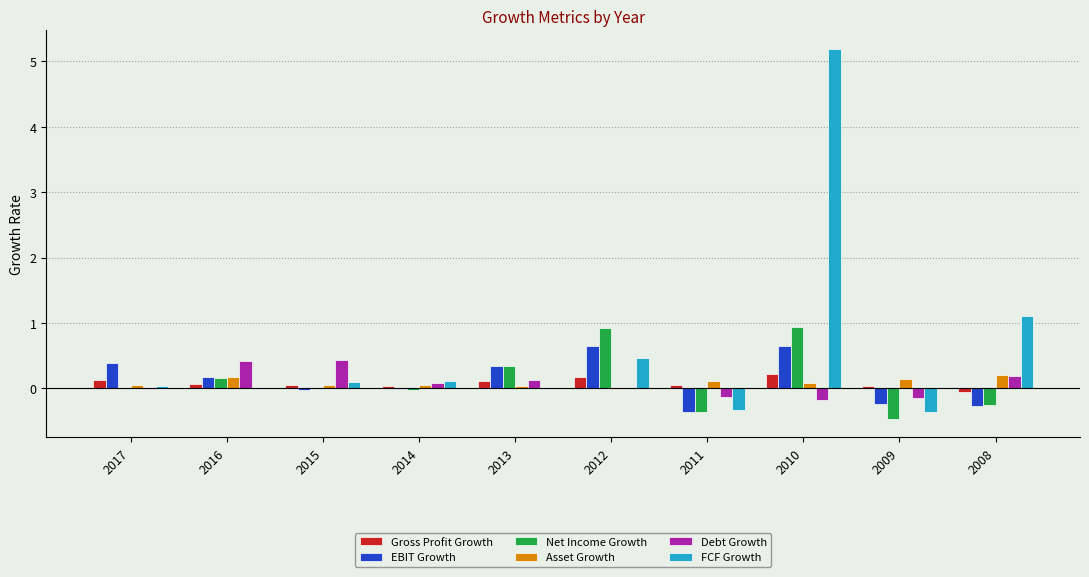

Is it true that Asset Growth equals 0.2 at 2016?

True